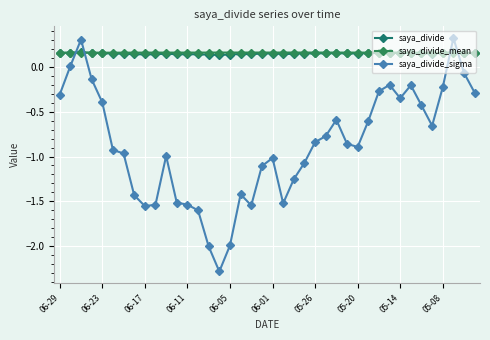

How many interior local peaks does the saya_divide_sigma series have?

8